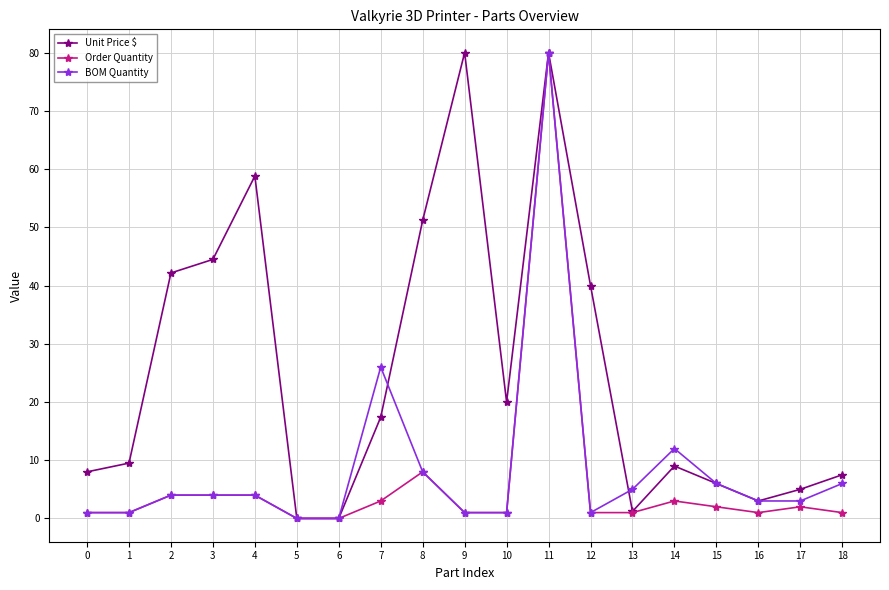

True or false: Unit Price $ has more than 1 points higher than both neighbors.

True